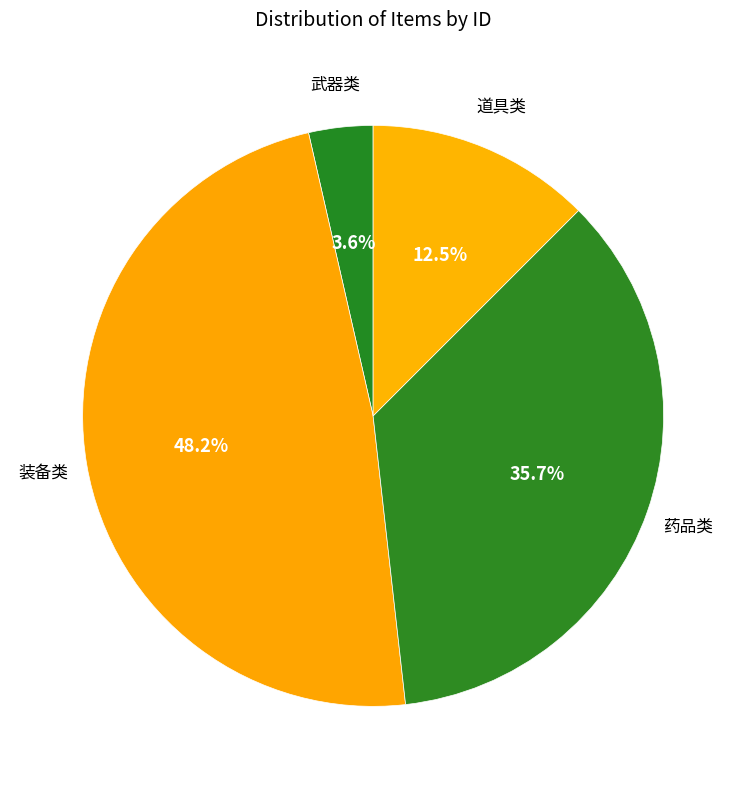

Does any single category account for the majority?

No